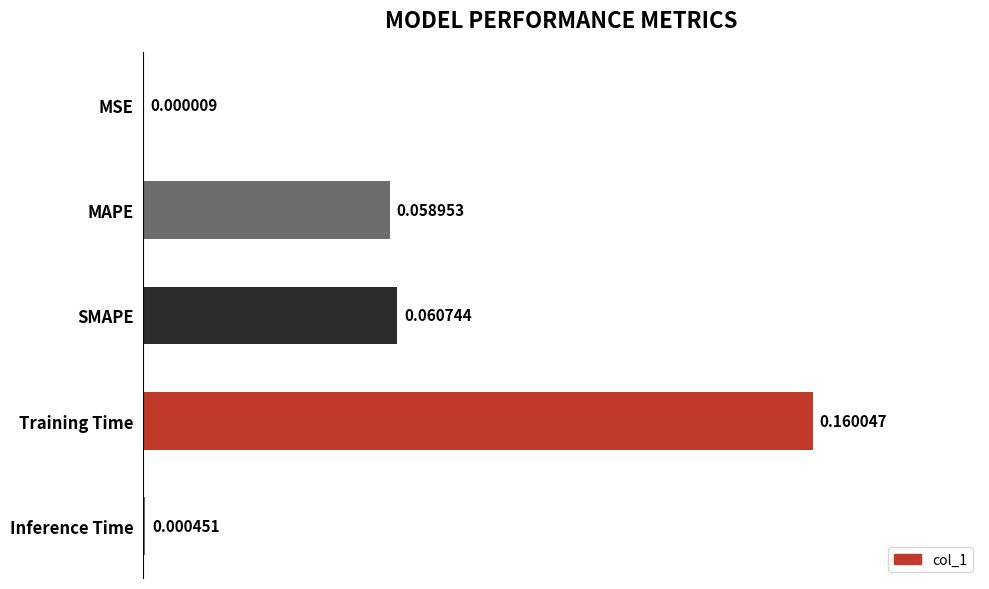

How many distinct data groups are displayed?

1